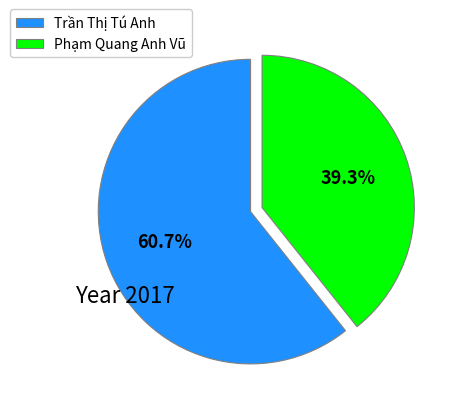

Rank the categories by value from lowest to highest.

Phạm Quang Anh Vũ, Trần Thị Tú Anh